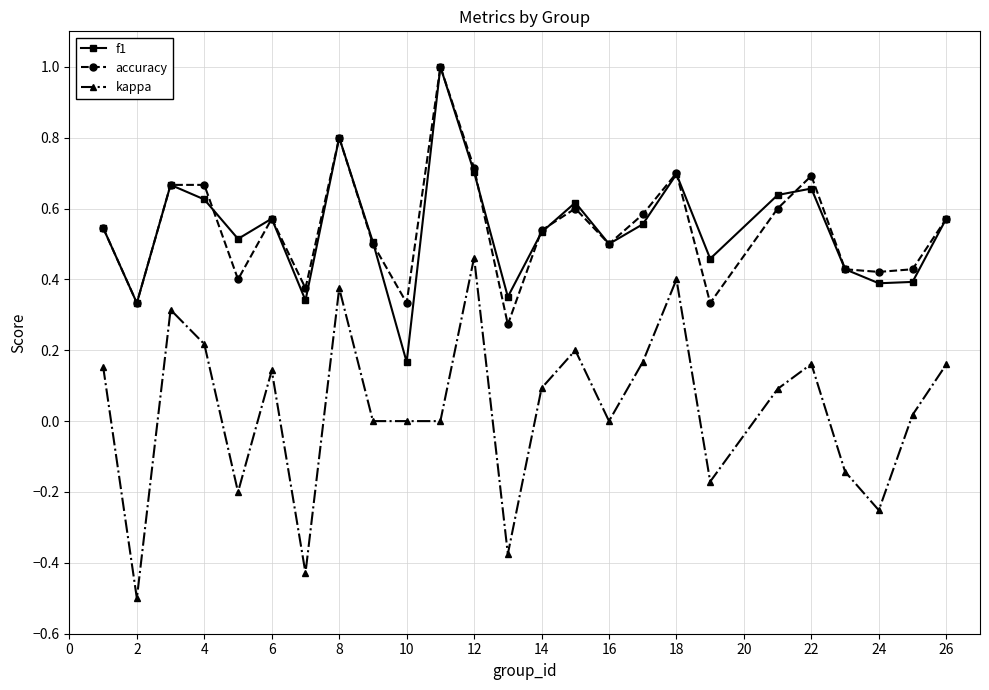

Which series has the largest range (max minus min)?

kappa